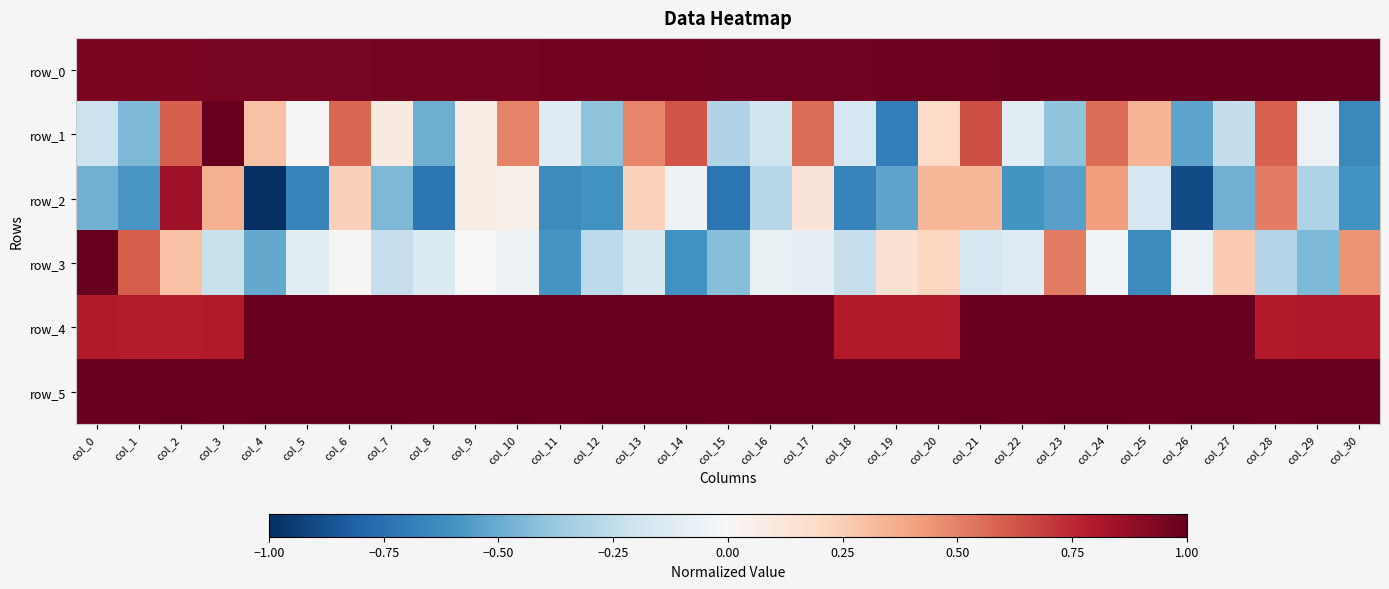

The value of row_3 at col_11 is -0.6. True or false?

True